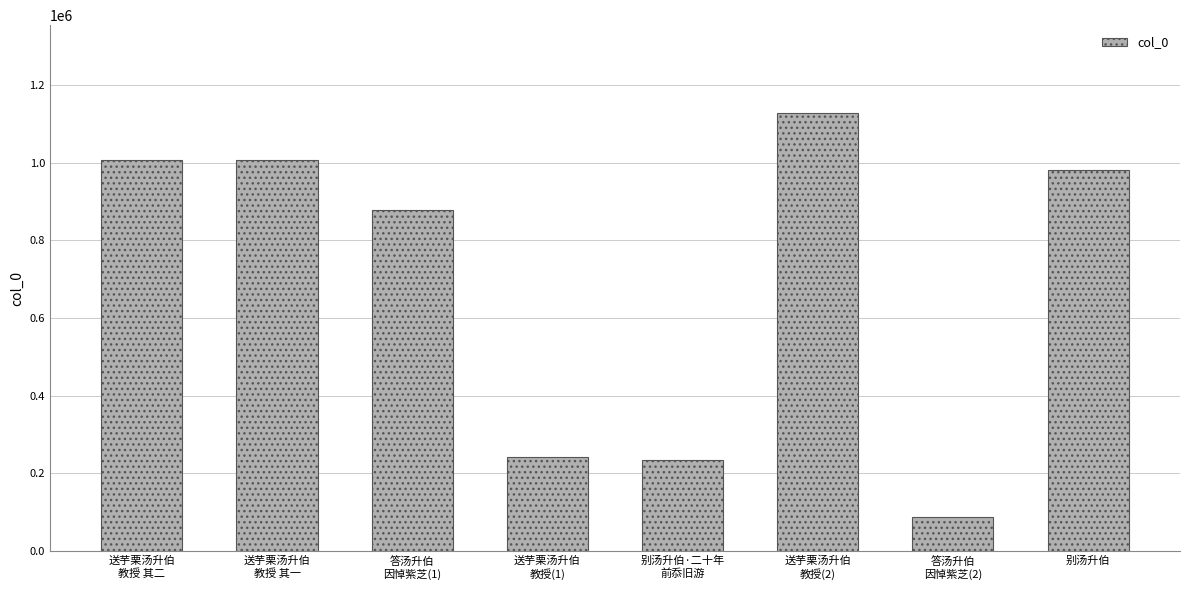

Does the chart contain stacked bars?

No